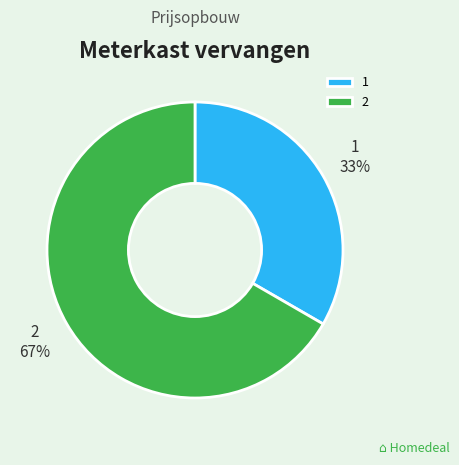

Which slice is the largest?

2